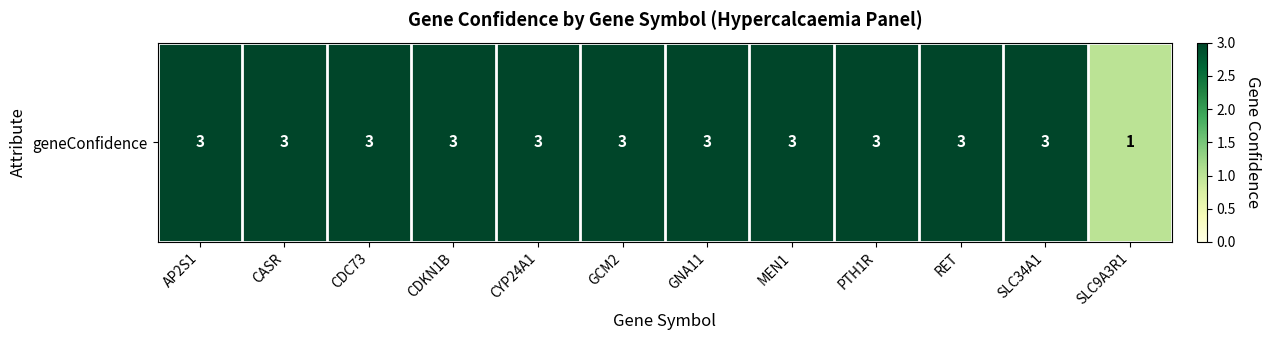

The chart shows a value of 4 at CYP24A1. True or false?

False